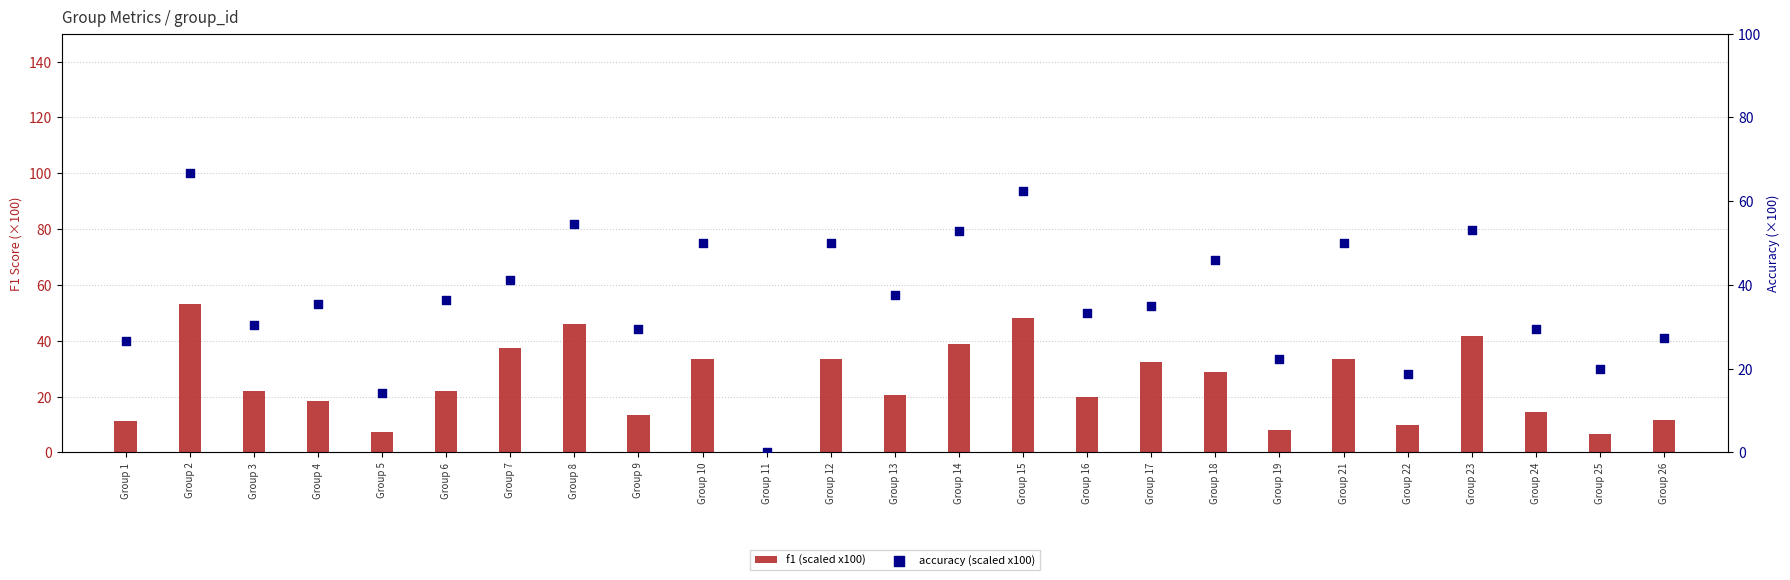

What is the total value across all series at Group 12?

83.3